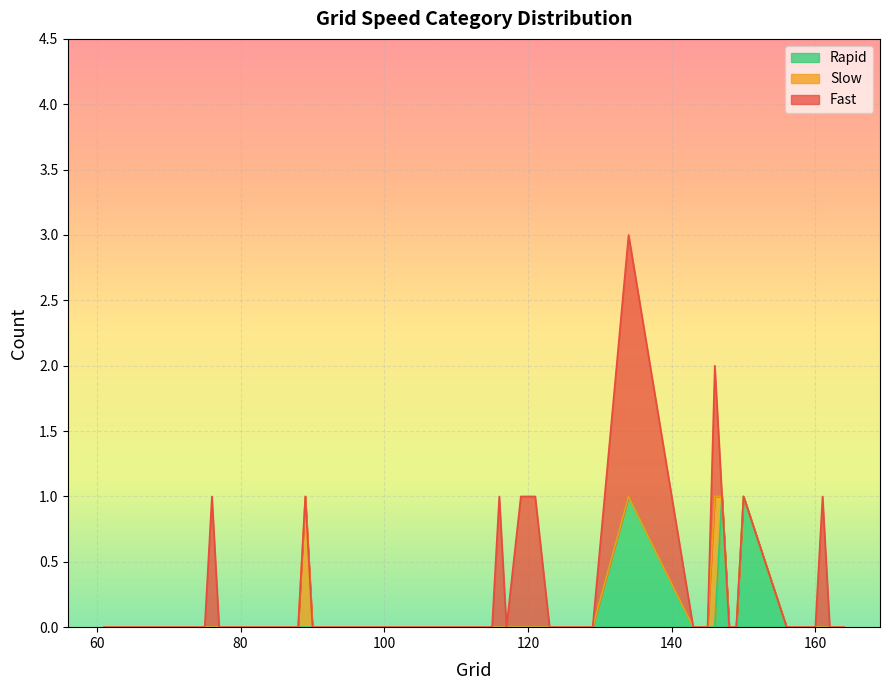

Between 102 and 129, which is larger?

102